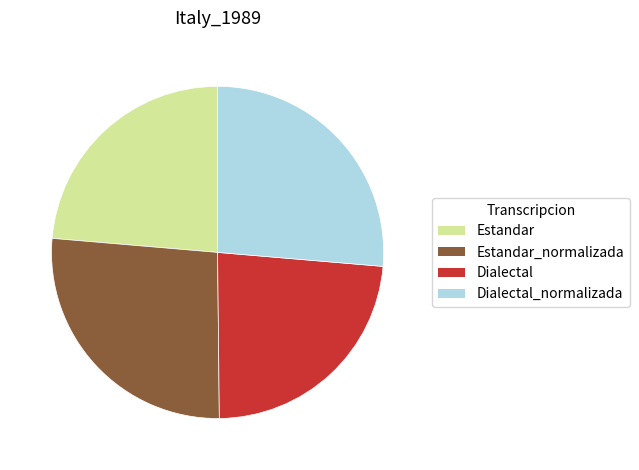

How many slices are in this pie chart?

4